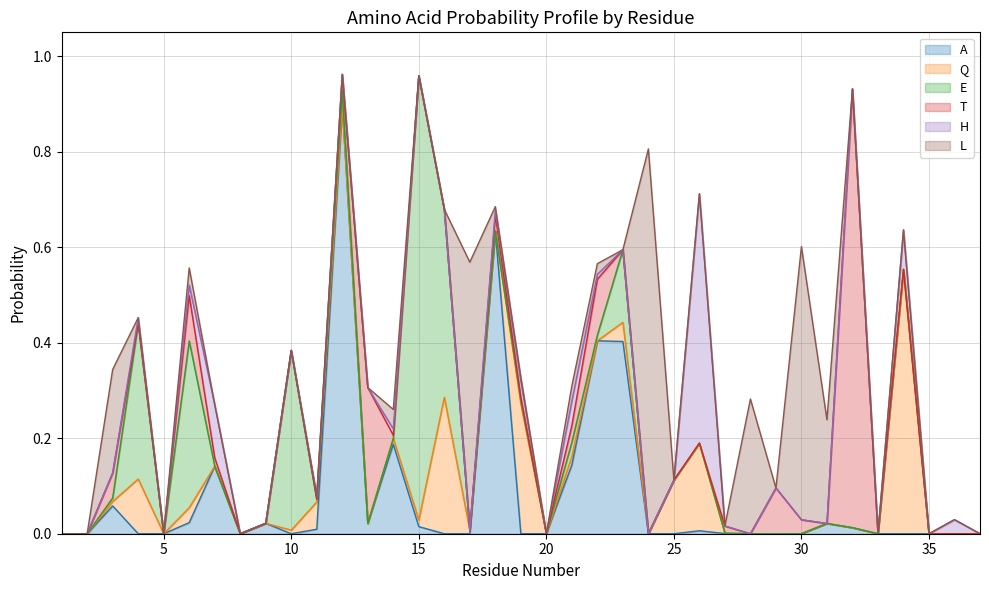

True or false: H has more than 0 points higher than both neighbors.

True